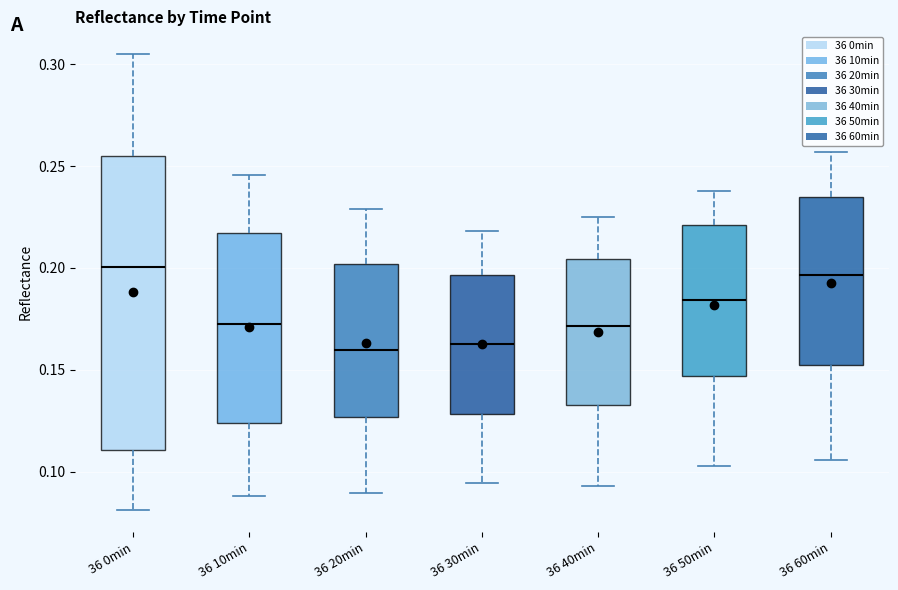

Reading left to right, read every box against the y-axis: the position of its median line, the range the box covers, and the ends of its whiskers. The values are not printed on the chart, so give them approximately, as read against the axis.

36 0min: median 0.200, box 0.110 to 0.255, whiskers 0.080 to 0.305
36 10min: median 0.175, box 0.125 to 0.215, whiskers 0.090 to 0.245
36 20min: median 0.160, box 0.125 to 0.200, whiskers 0.090 to 0.230
36 30min: median 0.165, box 0.130 to 0.195, whiskers 0.095 to 0.220
36 40min: median 0.170, box 0.135 to 0.205, whiskers 0.095 to 0.225
36 50min: median 0.185, box 0.145 to 0.220, whiskers 0.105 to 0.240
36 60min: median 0.195, box 0.150 to 0.235, whiskers 0.105 to 0.255